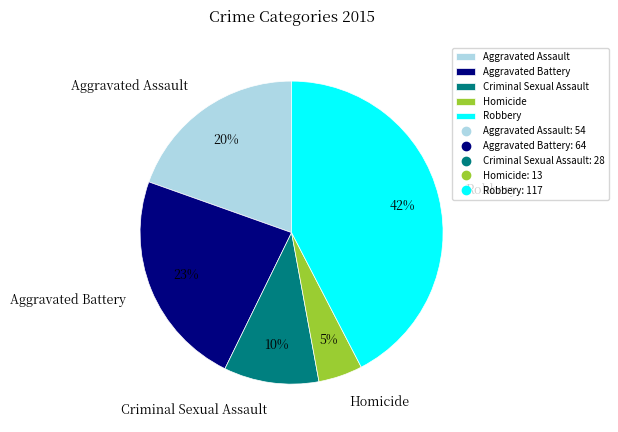

To the nearest percent, what is the combined percentage of Aggravated Assault and Criminal Sexual Assault?

30%